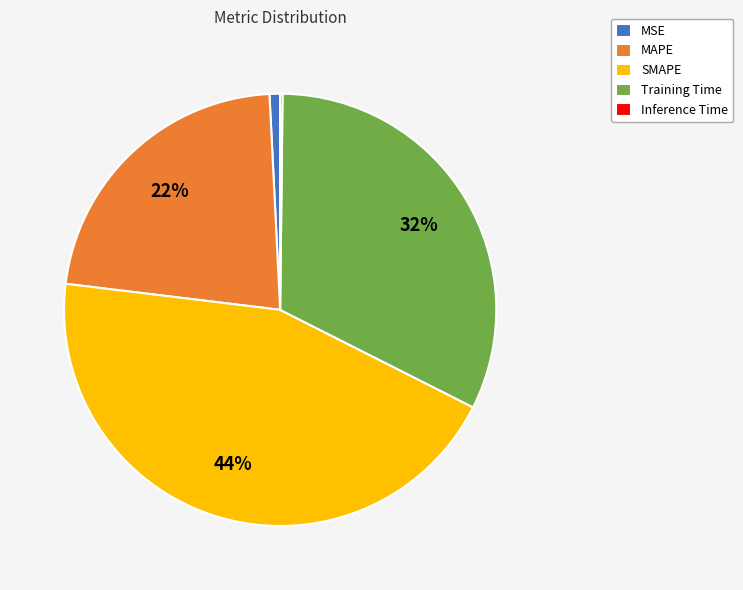

True or false: MSE accounts for 6% of the total.

False